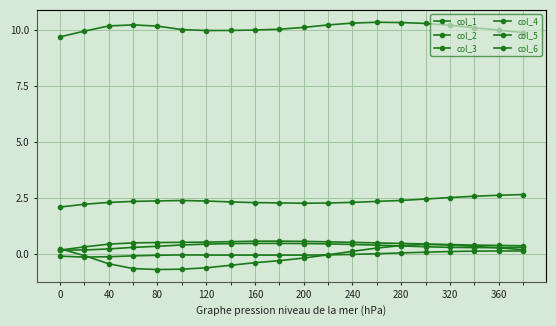

Is this an area chart (filled region under the line)?

No